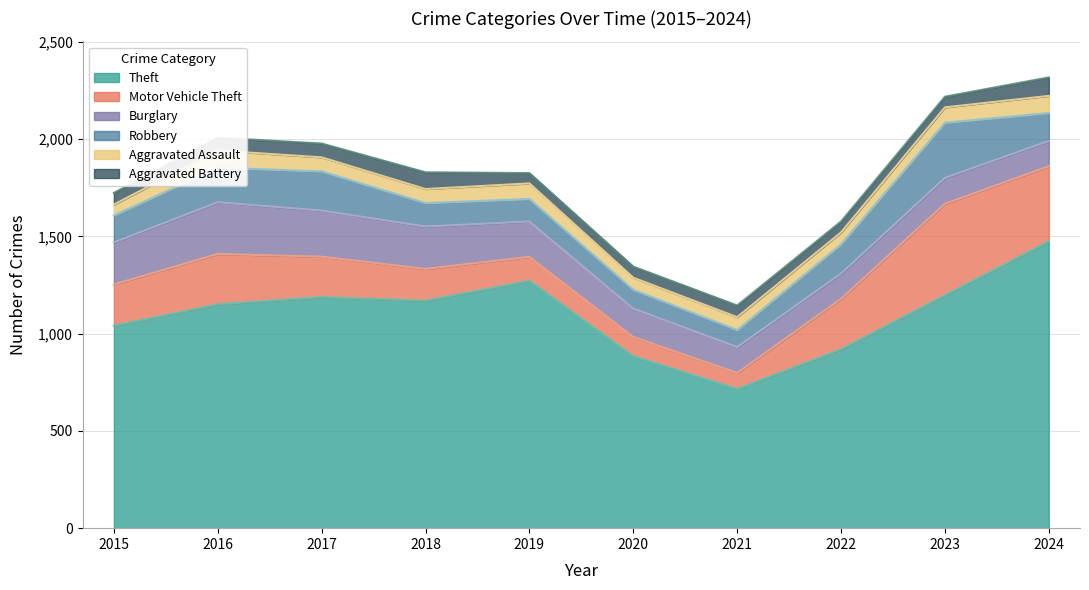

What is the difference between the Motor Vehicle Theft values at 2017 and 2024?

178